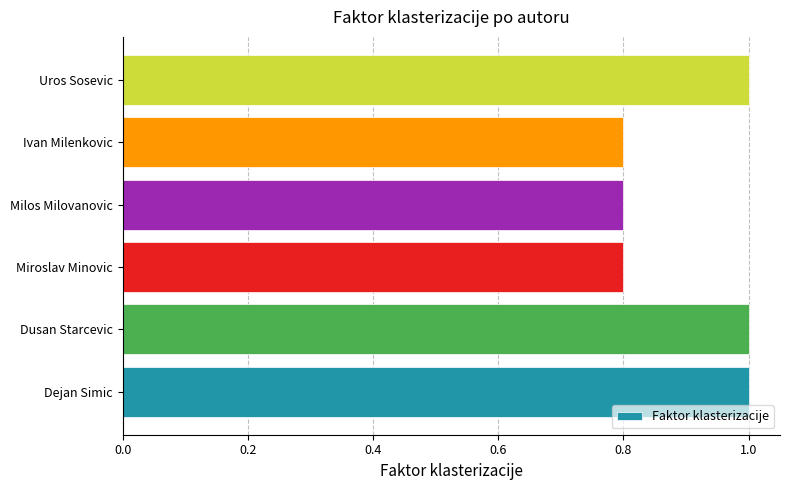

What is the difference between the second highest and second lowest values?

0.2